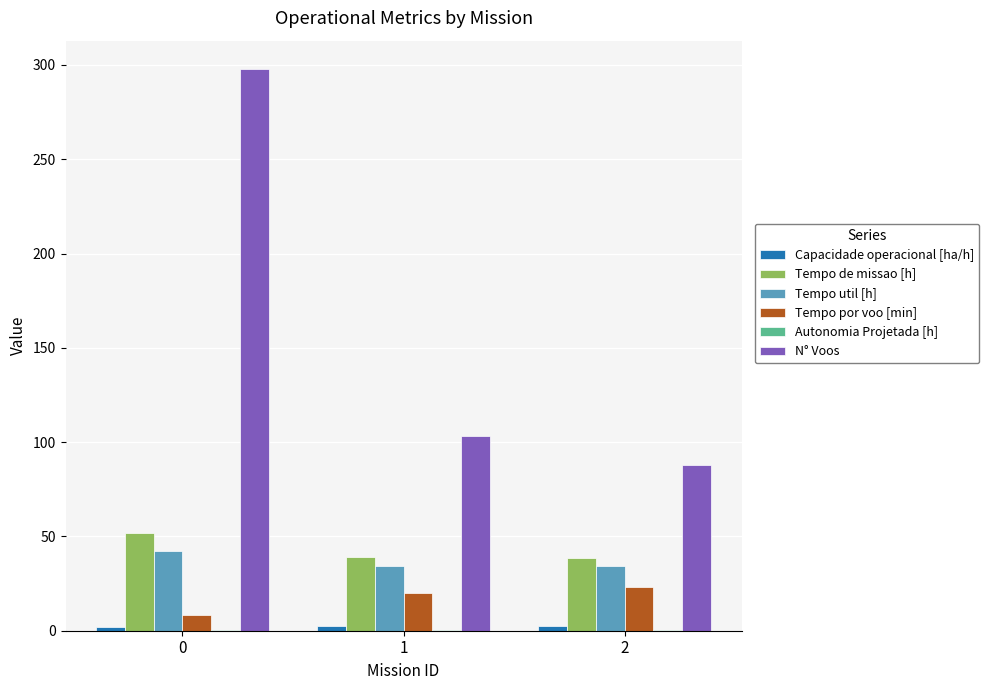

What is the highest value of the Tempo de missao [h] series?

52.0